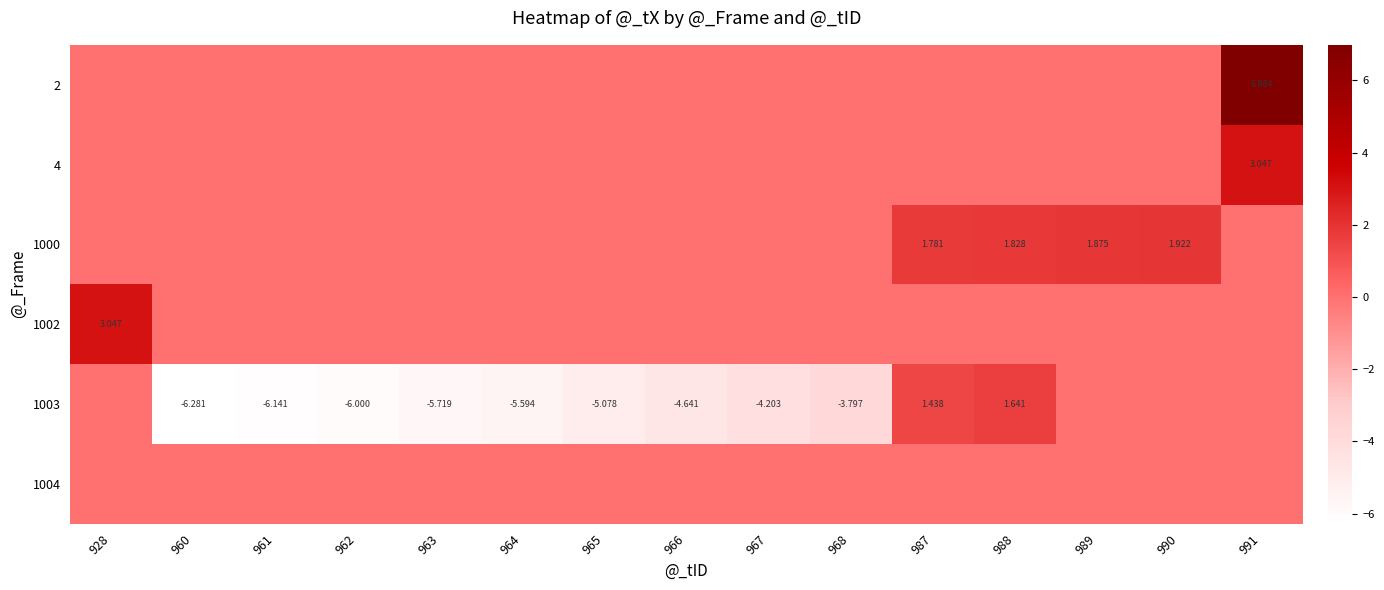

Count the number of data series in this chart.

6